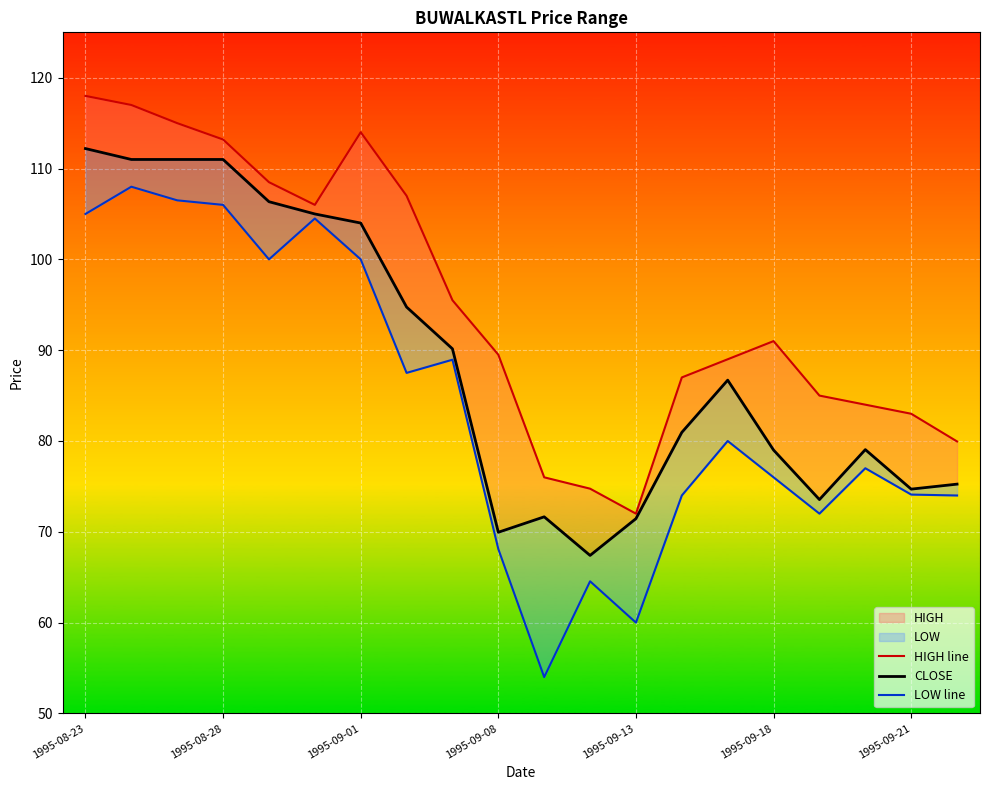

True or false: LOW line and HIGH line cross at least once.

False